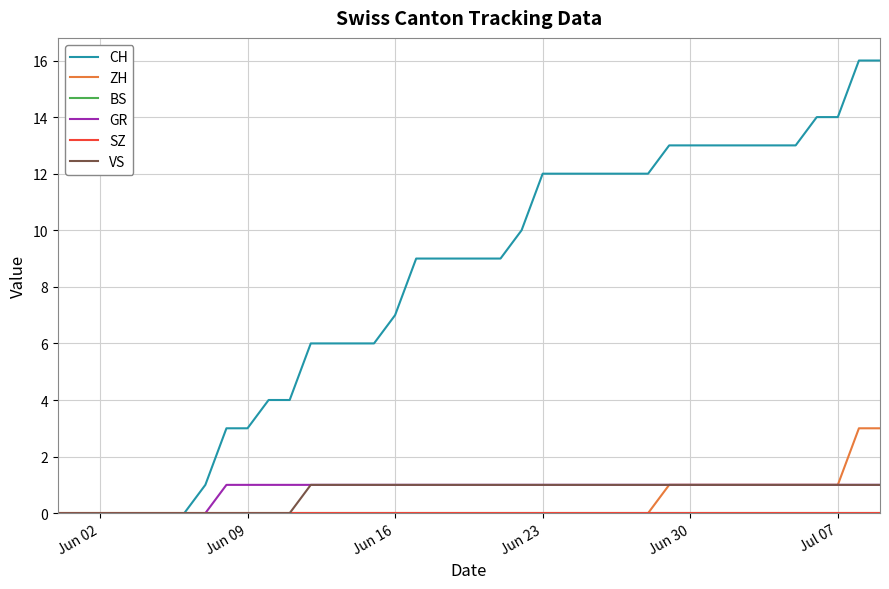

What is the sum of all ZH values?

15